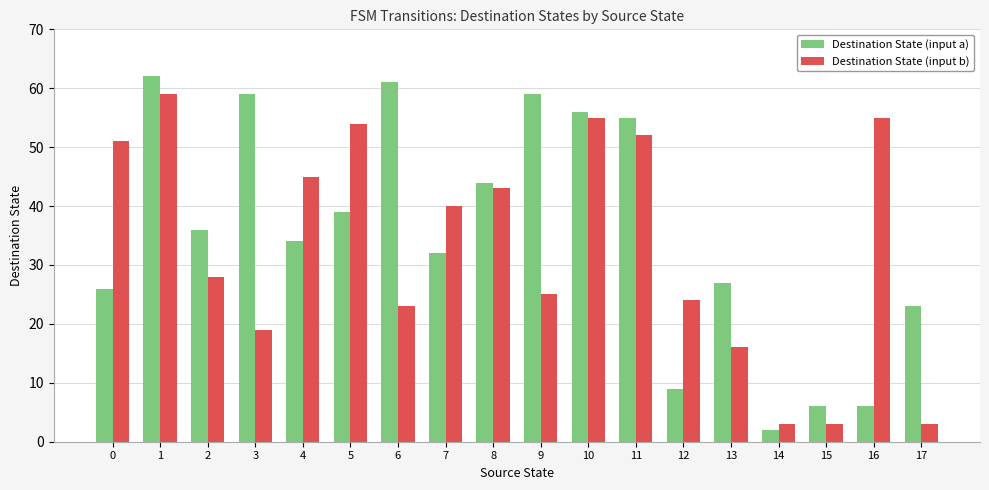

Reading right to left, list all the values displayed in this chart.

Destination State (input a): 23	6	6	2	27	9	55	56	59	44	32	61	39	34	59	36	62	26
Destination State (input b): 3	55	3	3	16	24	52	55	25	43	40	23	54	45	19	28	59	51